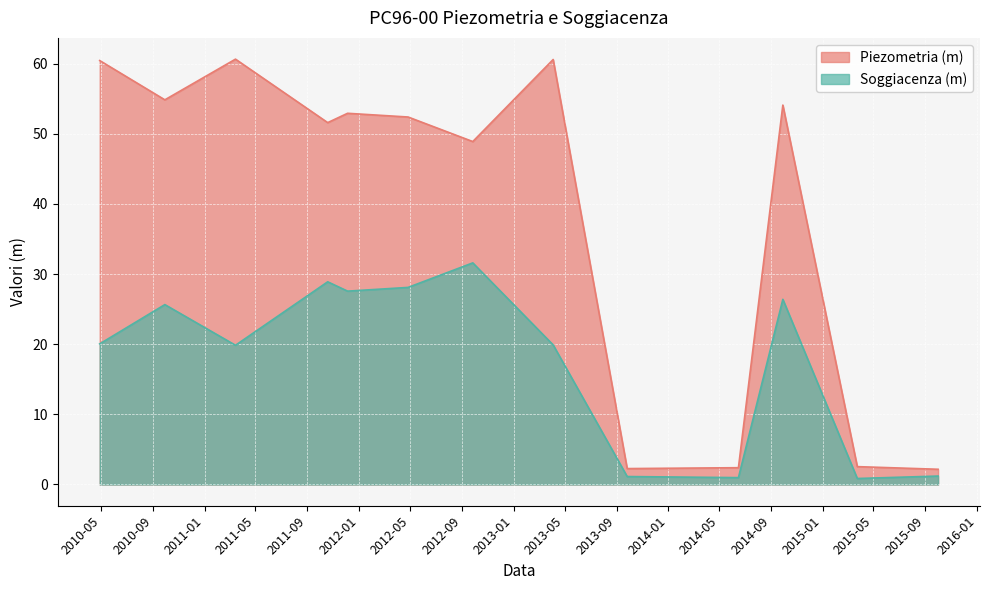

Reading left to right, what are all the values shown in this chart?

Piezometria (m): 2010-04-28=60.5	2010-09-29=54.9	2011-03-15=60.6	2011-10-19=51.6	2011-12-05=52.9	2012-04-26=52.4	2012-09-26=48.9	2013-04-04=60.6	2013-09-26=2.3	2014-06-16=2.4	2014-09-29=54.1	2015-03-24=2.5	2015-10-01=2.2
Soggiacenza (m): 2010-04-28=20.1	2010-09-29=25.6	2011-03-15=19.9	2011-10-19=28.9	2011-12-05=27.6	2012-04-26=28.1	2012-09-26=31.6	2013-04-04=19.9	2013-09-26=1.1	2014-06-16=1.0	2014-09-29=26.4	2015-03-24=0.9	2015-10-01=1.2